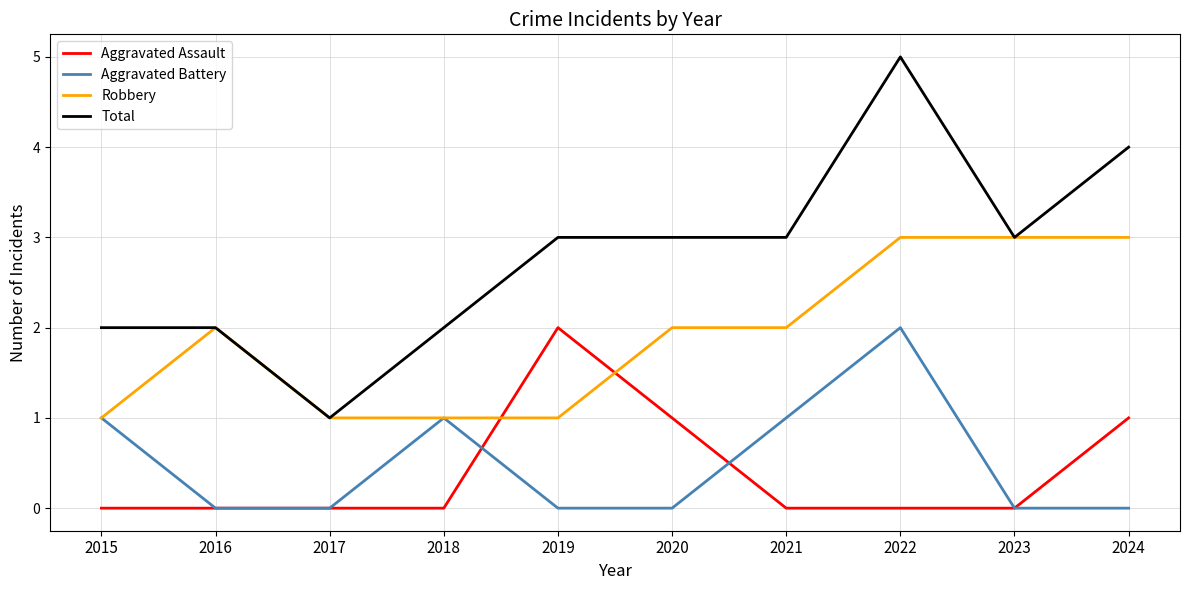

Is the value of Total at 2024 greater than the value of Robbery at 2024?

Yes